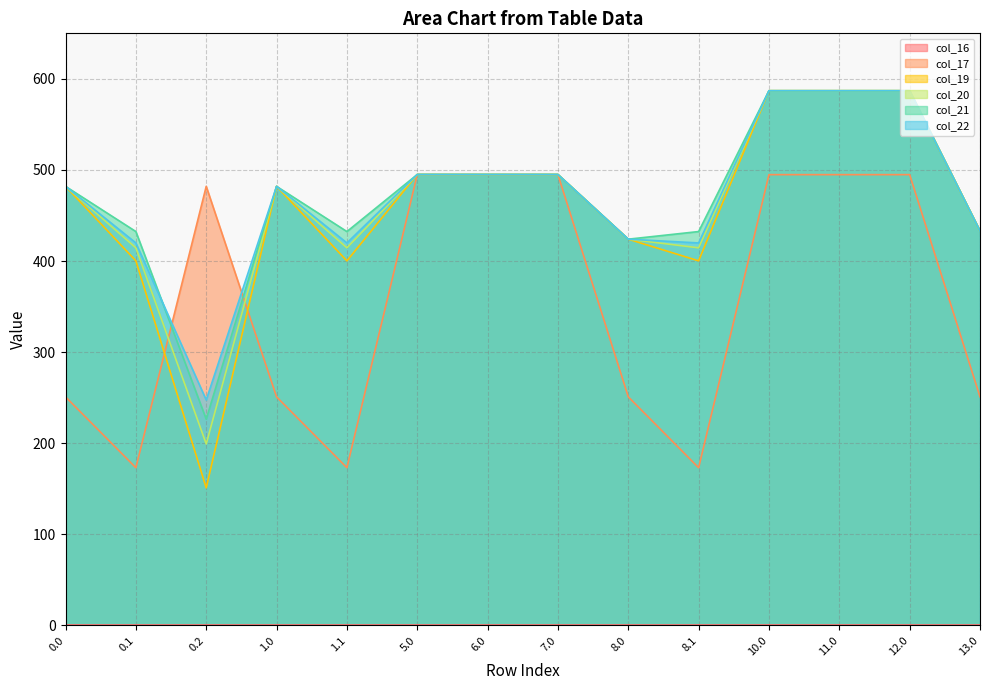

What is the total value across all series at 12.0?

2842.8